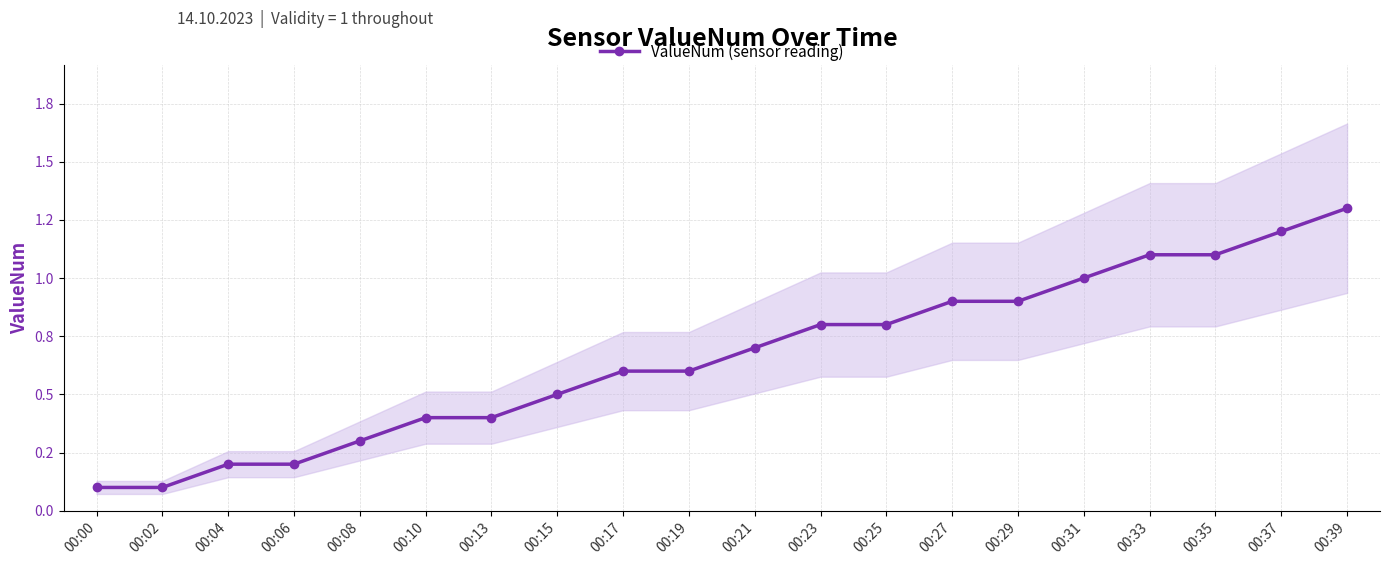

Rank the categories by value from highest to lowest.

00:39, 00:37, 00:33, 00:35, 00:31, 00:27, 00:29, 00:23, 00:25, 00:21, 00:17, 00:19, 00:15, 00:10, 00:13, 00:08, 00:04, 00:06, 00:00, 00:02